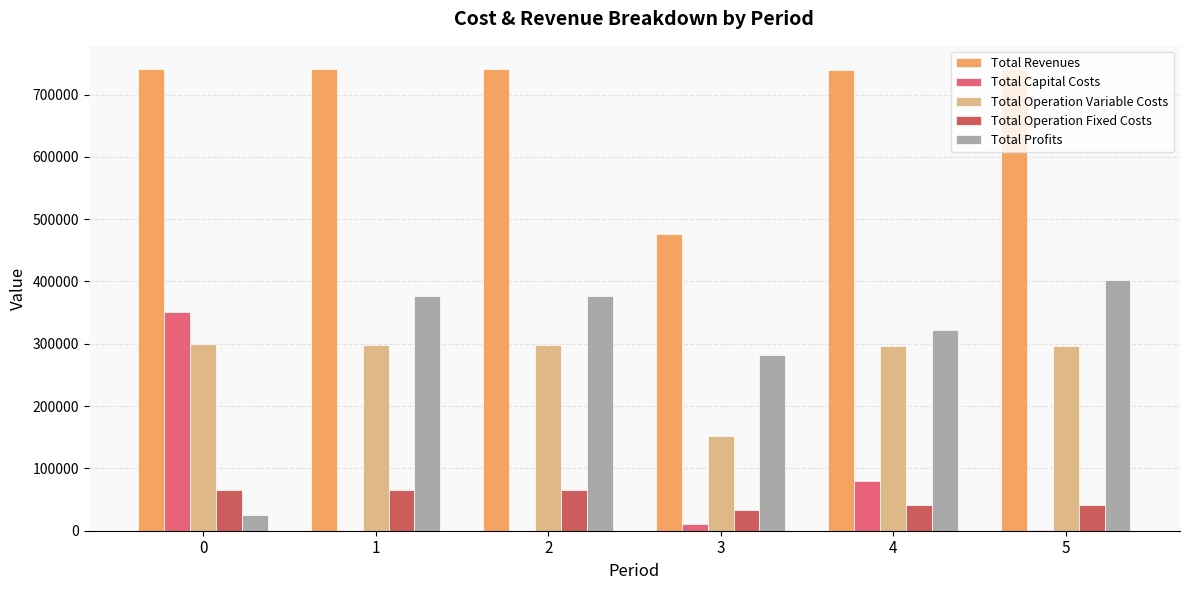

What is the total value across all series at 1?

1480824.8